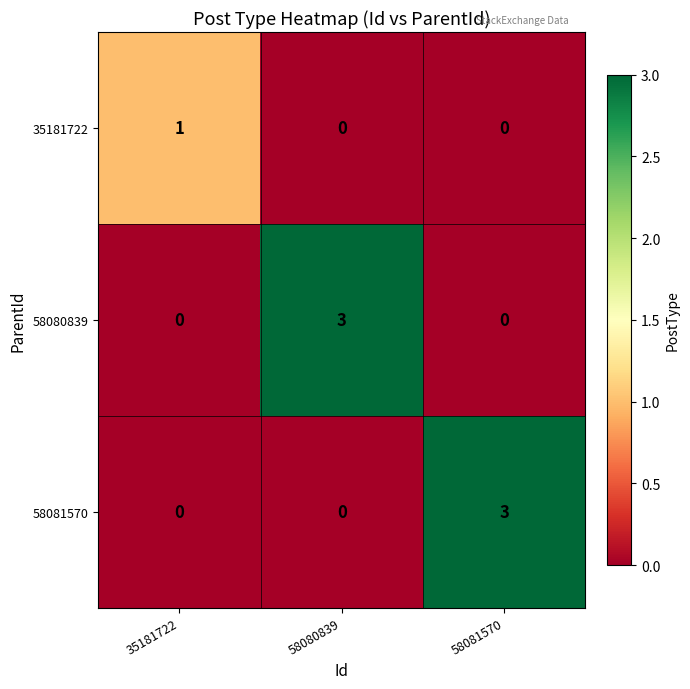

At how many categories does at least one series exceed 2?

2